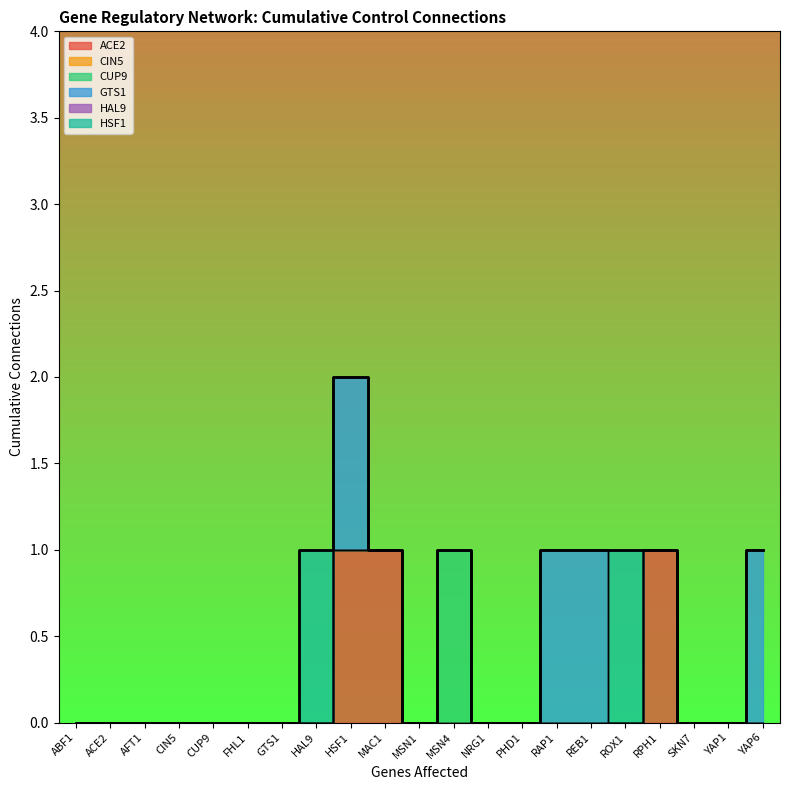

Reading left to right, what are all the values shown in this chart?

ACE2: 0	0	0	0	0	0	0	0	1	1	0	0	0	0	0	0	0	1	0	0	0
CIN5: 0	0	0	0	0	0	0	0	0	0	0	0	0	0	0	0	0	0	0	0	0
CUP9: 0	0	0	0	0	0	0	0	0	0	0	1	0	0	0	0	0	0	0	0	0
GTS1: 0	0	0	0	0	0	0	0	1	0	0	0	0	0	1	1	0	0	0	0	1
HAL9: 0	0	0	0	0	0	0	0	0	0	0	0	0	0	0	0	0	0	0	0	0
HSF1: 0	0	0	0	0	0	0	1	0	0	0	0	0	0	0	0	1	0	0	0	0